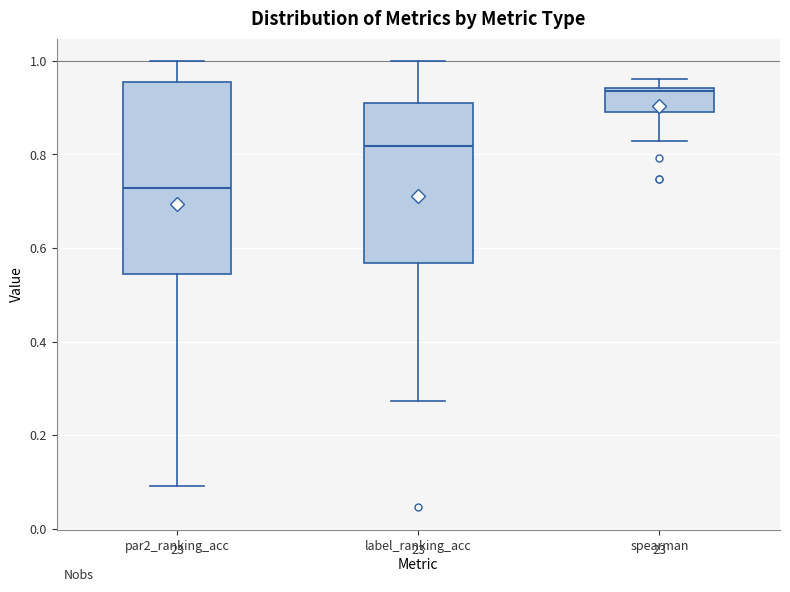

Which box has the lowest median line?

par2_ranking_acc